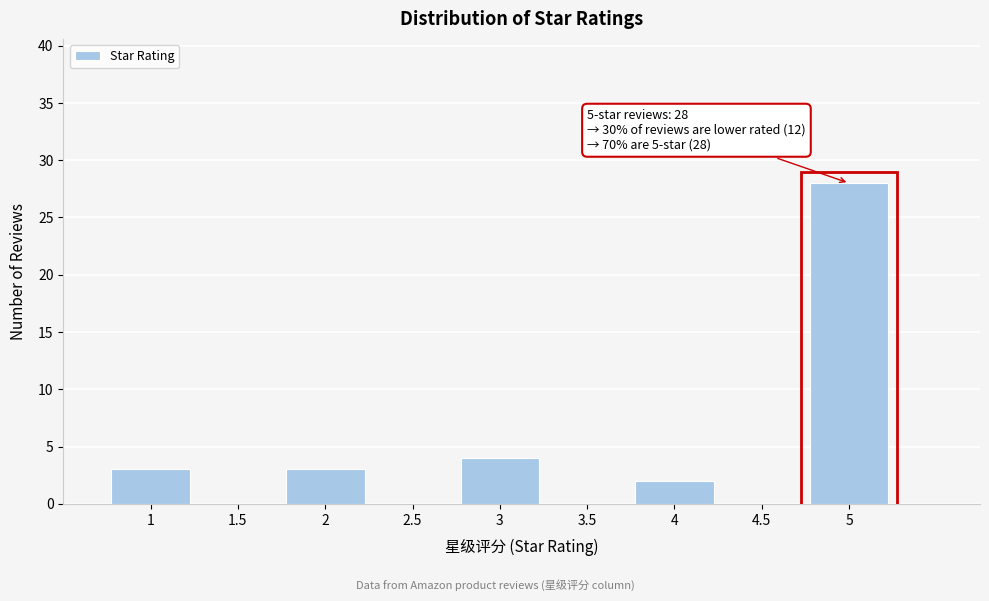

Over which range of the x-axis is the bar tallest?

4.75 to 5.25